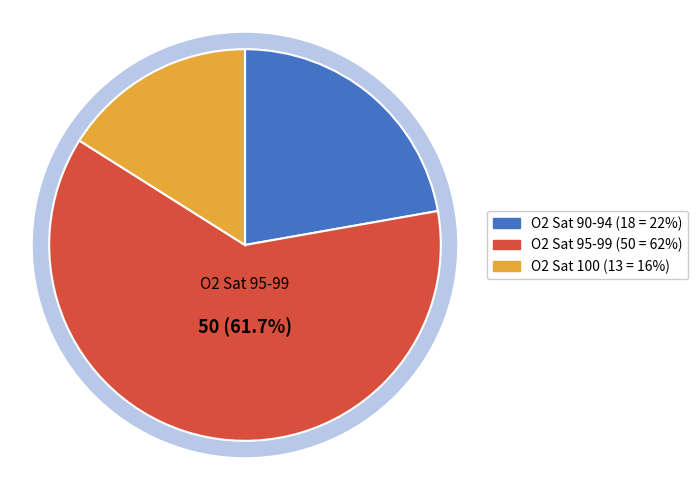

What is the change in value from 95-99 to 100?

-37